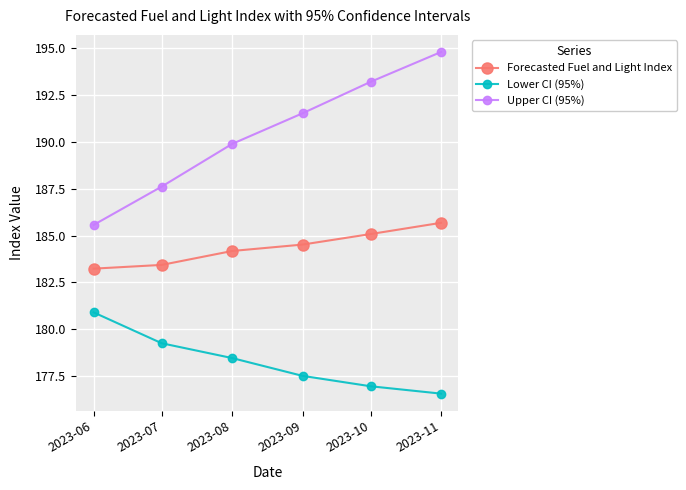

What is the greatest value displayed?

194.8